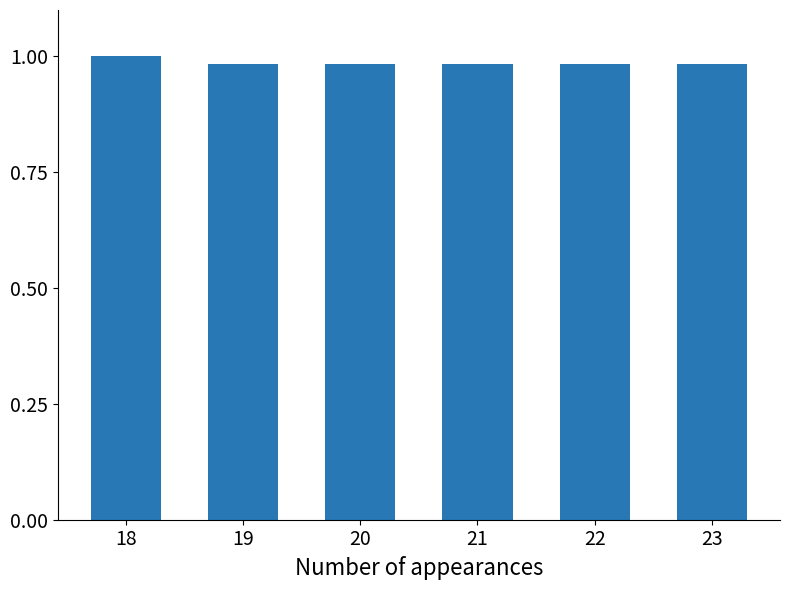

Are the bars horizontal?

No